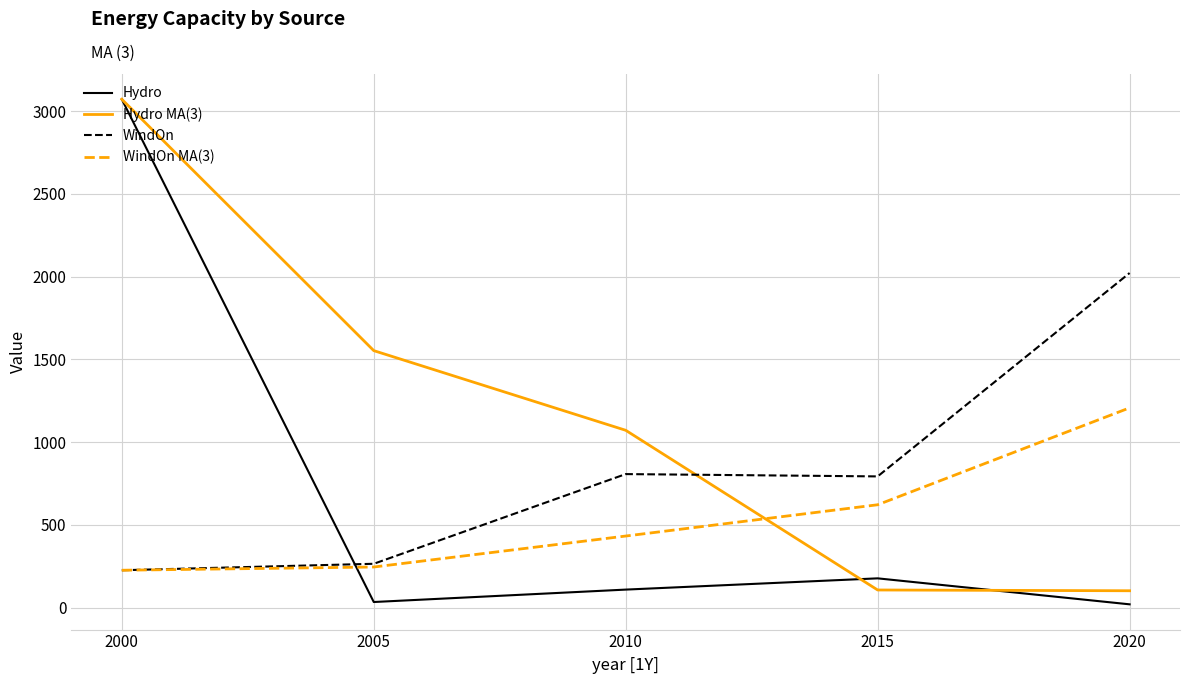

True or false: Hydro and WindOn cross at least once.

True